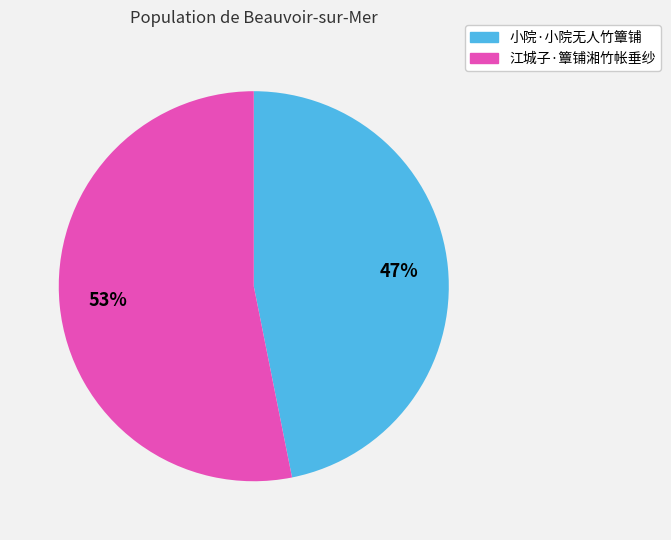

Approximately how many times larger is the value at 江城子·簟铺湘竹帐垂纱 compared to 小院·小院无人竹簟铺?

1.1